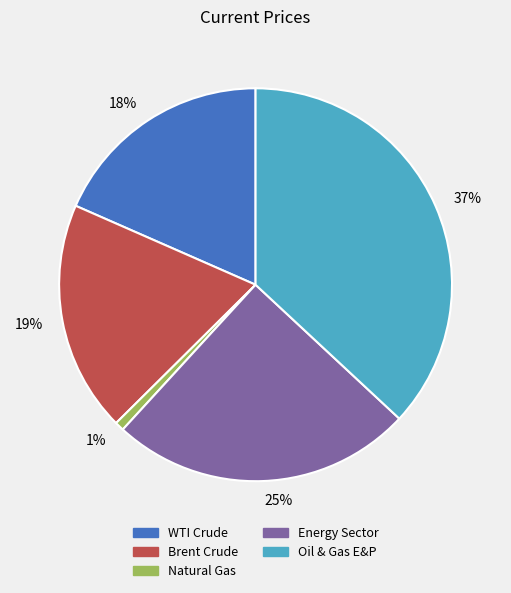

How many slices are in this pie chart?

5